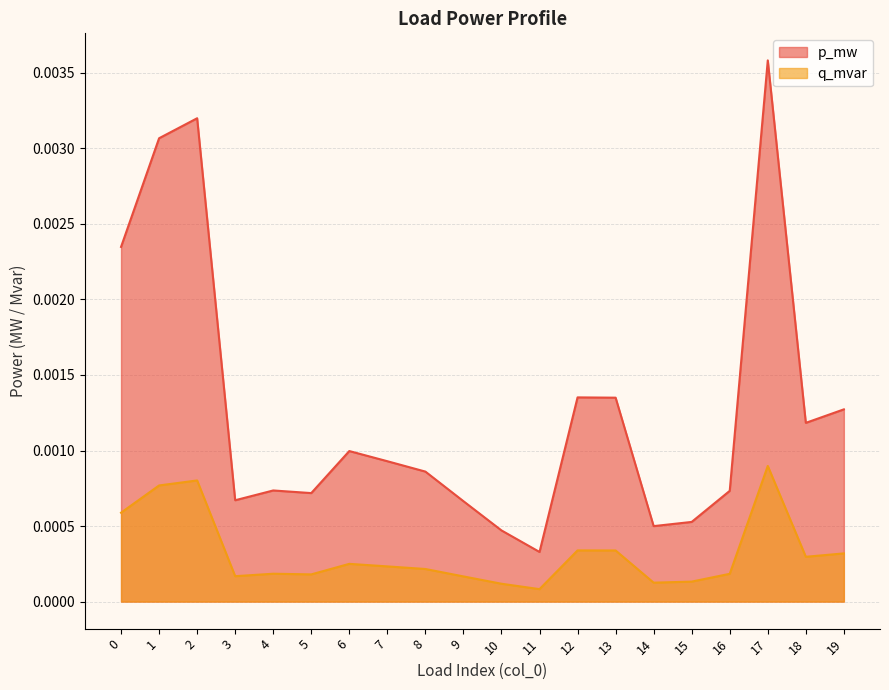

List the labels in order of p_mw value, smallest first.

11, 10, 14, 15, 9, 3, 5, 16, 4, 8, 7, 6, 18, 19, 13, 12, 0, 1, 2, 17